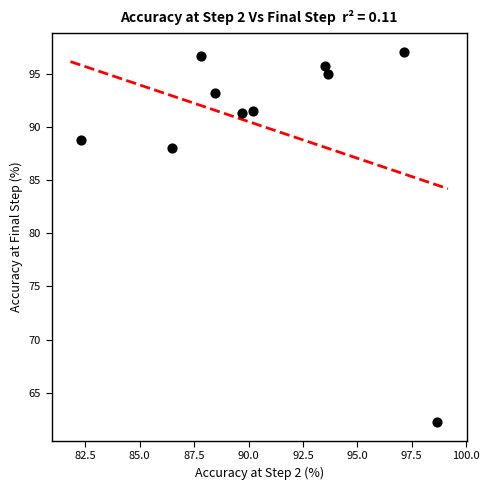

What is the range of Y values (max minus min)?

34.9